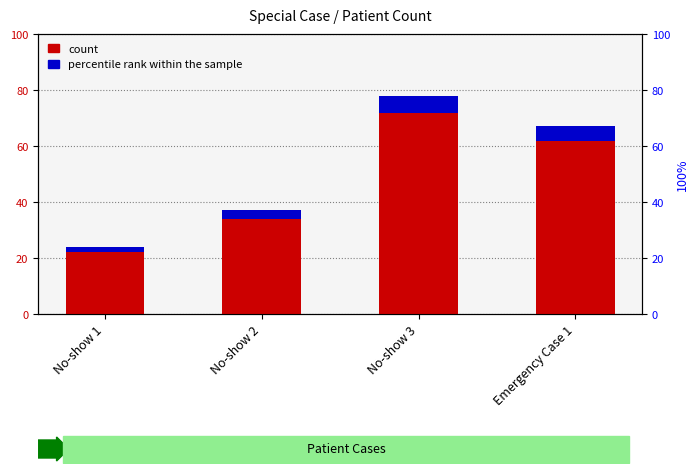

How many groups of bars are there?

4